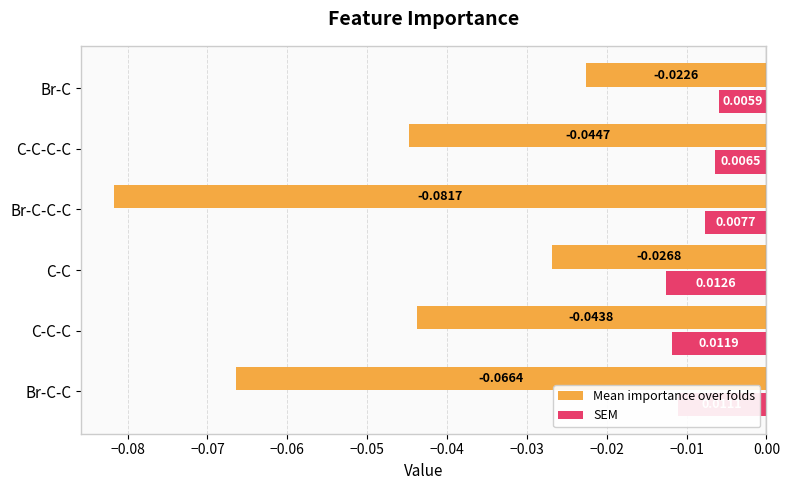

Between C-C and Br-C-C-C, which series saw the biggest shift?

Mean importance over folds